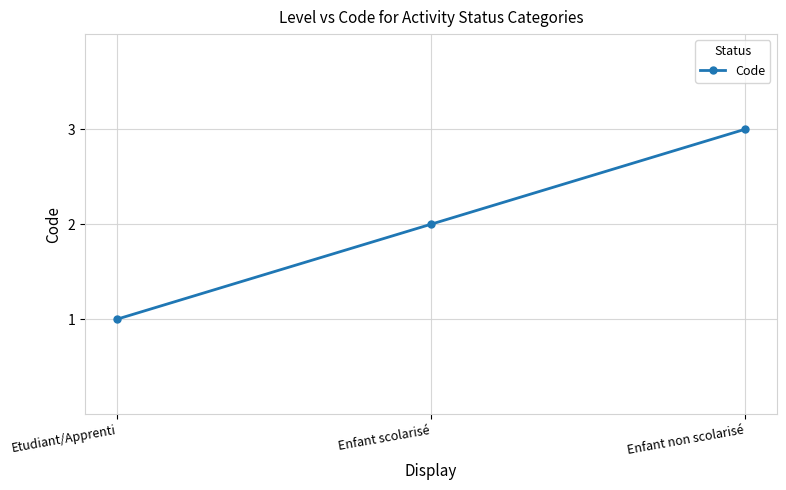

What is the difference between the maximum and minimum values?

2